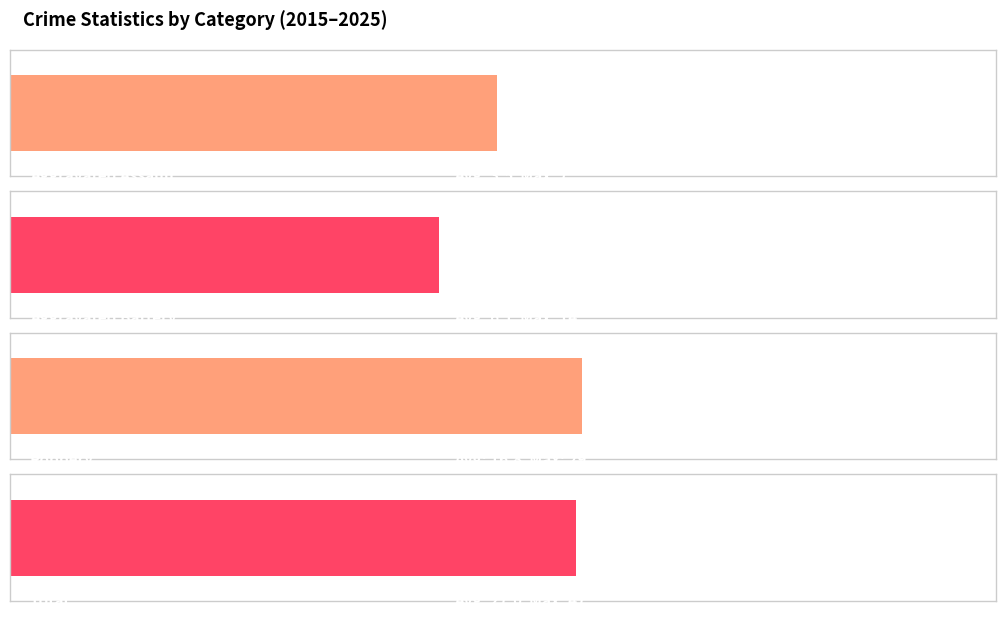

Between 2017 and 2018, which series saw the biggest shift?

Total